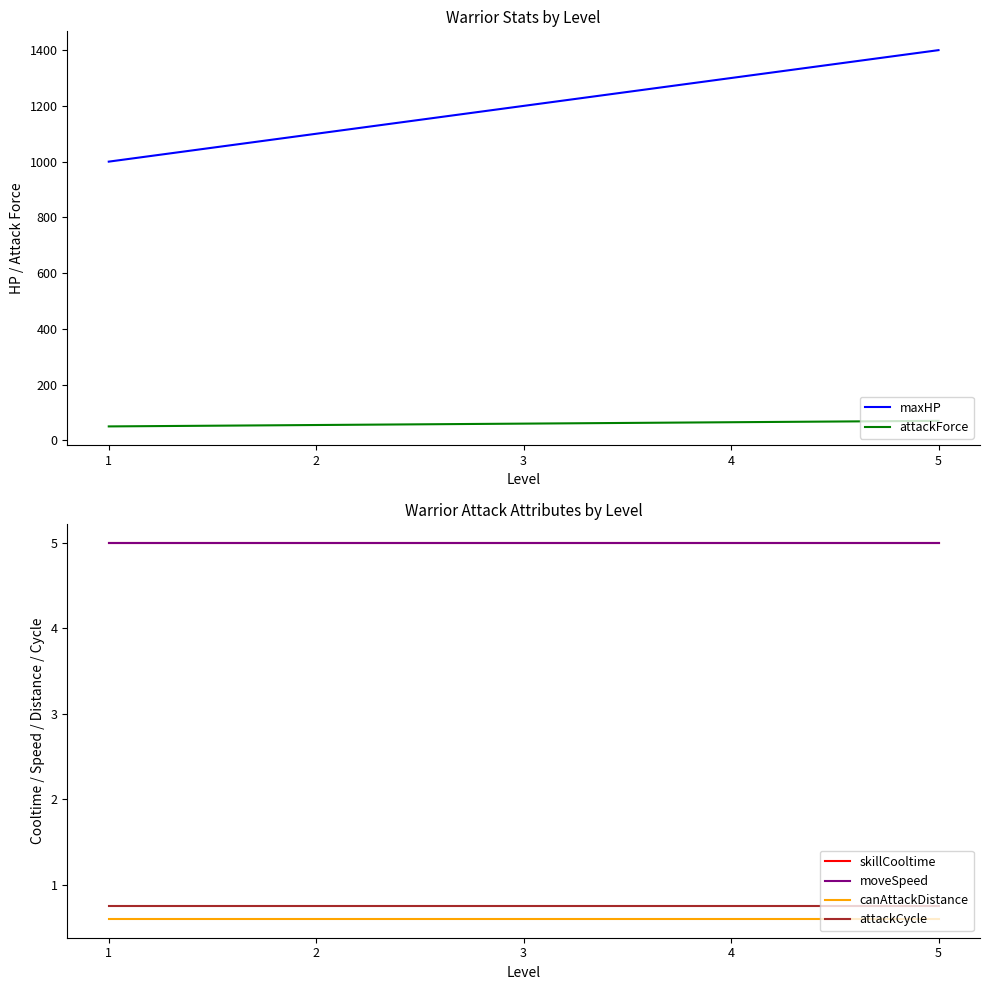

Which has a higher value, 2 or 5?

5